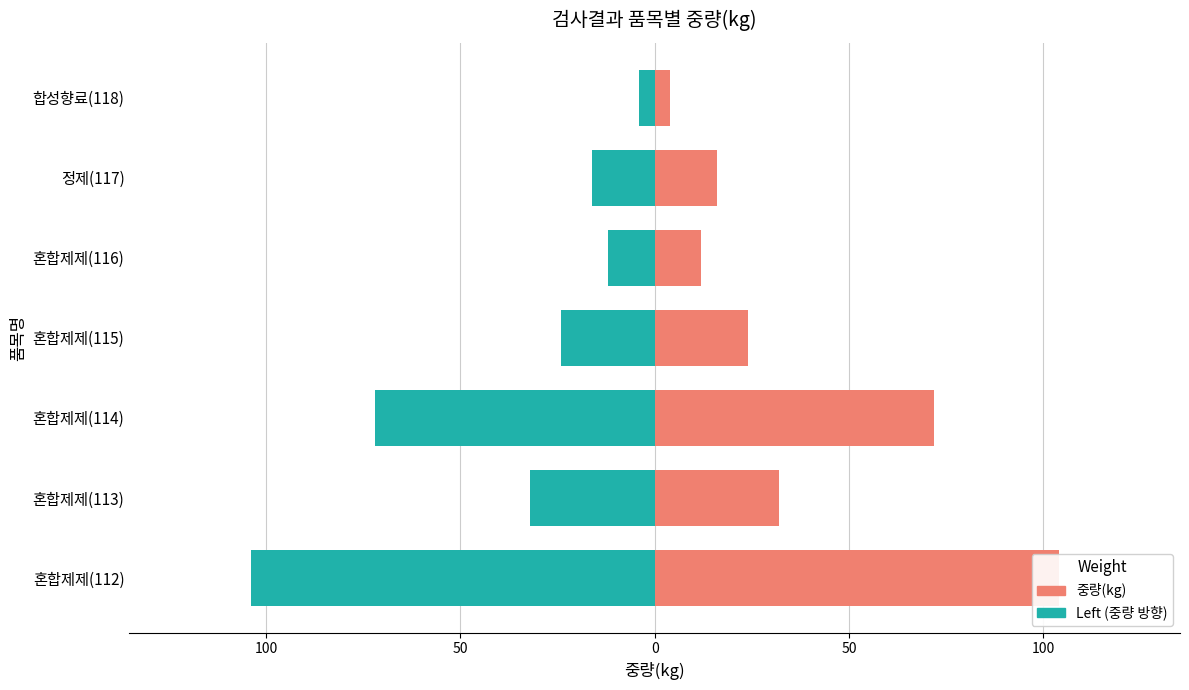

What is the difference between the highest and lowest values at 혼합제제(114)?

144